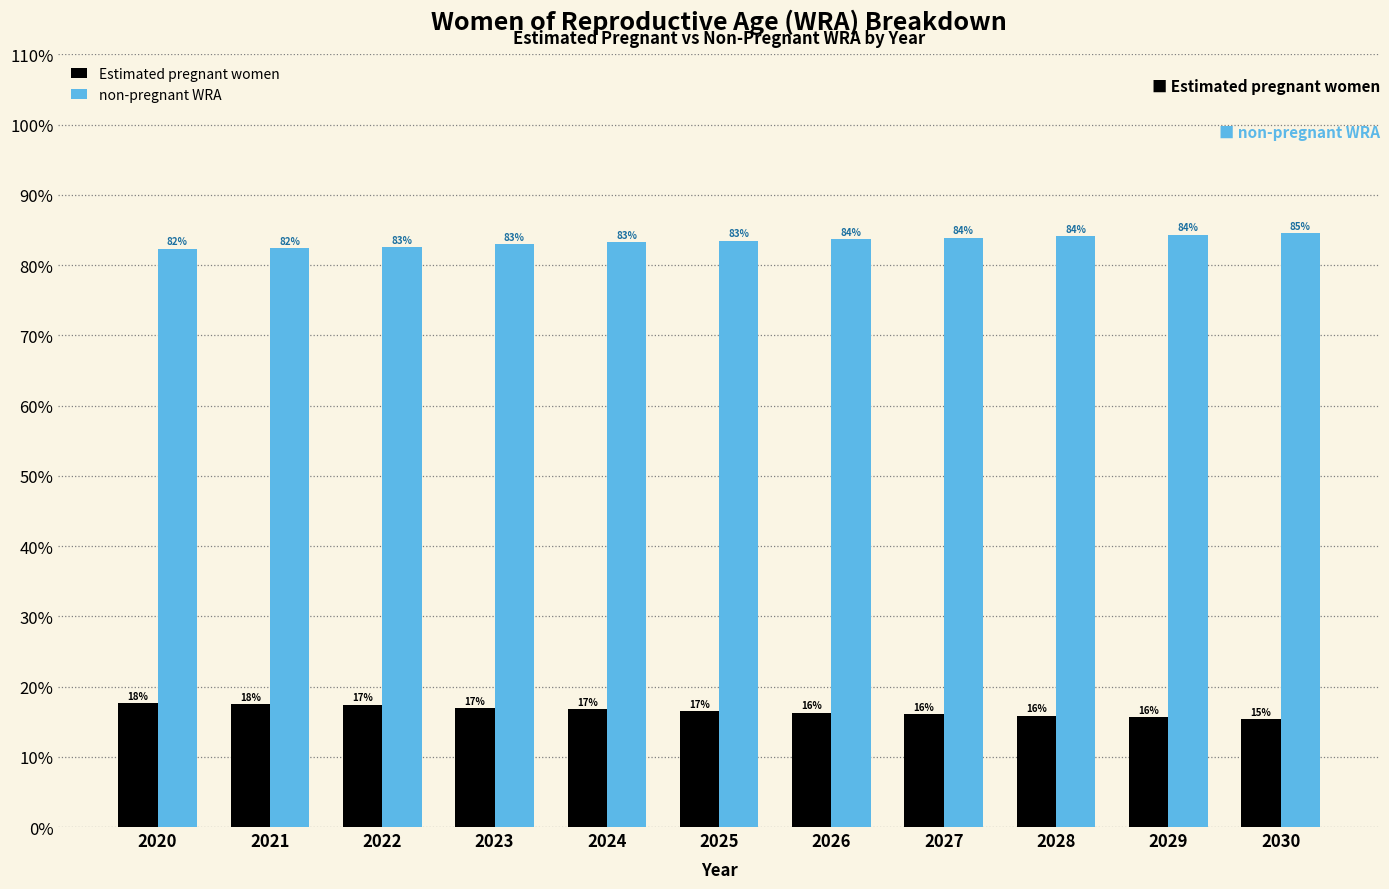

List the series in order of their peak value, highest first.

non-pregnant WRA, Estimated pregnant women